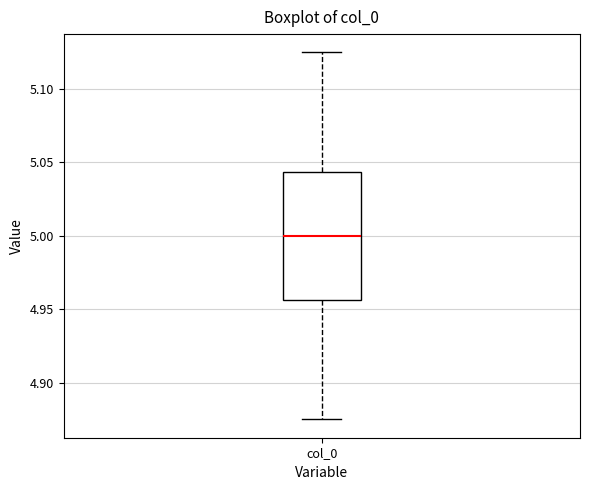

Read this box plot against the y-axis: the position of the median line, the range covered by the box, and the ends of both whiskers. The values are not printed on the chart, so give them approximately, as read against the axis.

median 5.000, box 4.955 to 5.045, whiskers 4.875 to 5.125